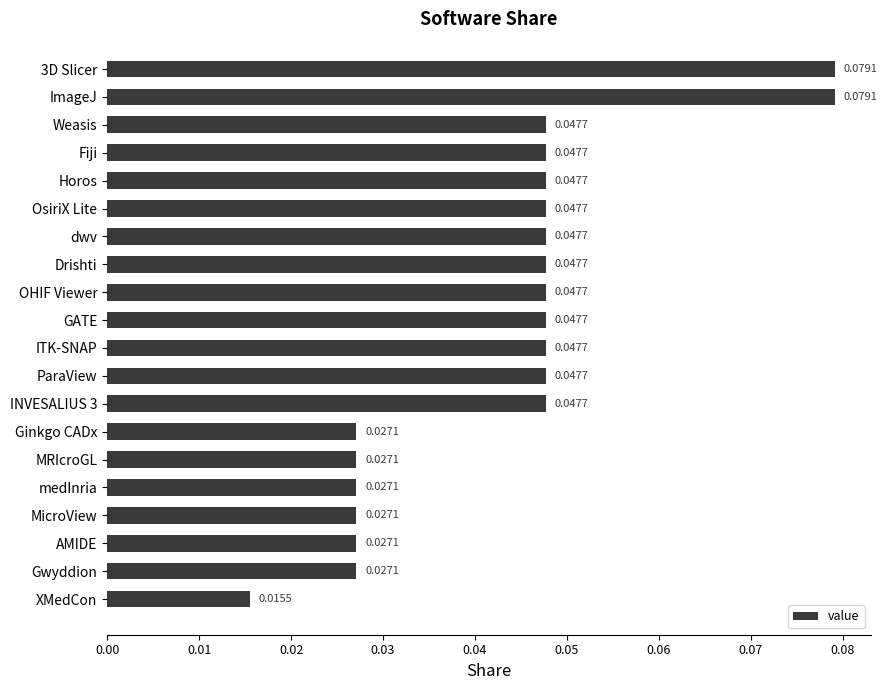

What is the label of the 18th bar from the top?

AMIDE